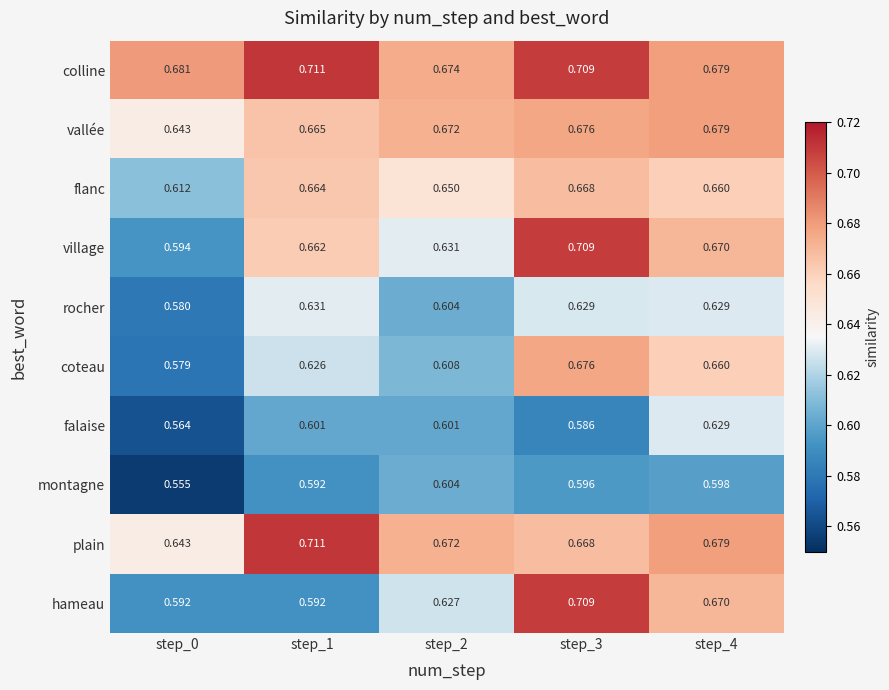

Which series has the largest range (max minus min)?

hameau